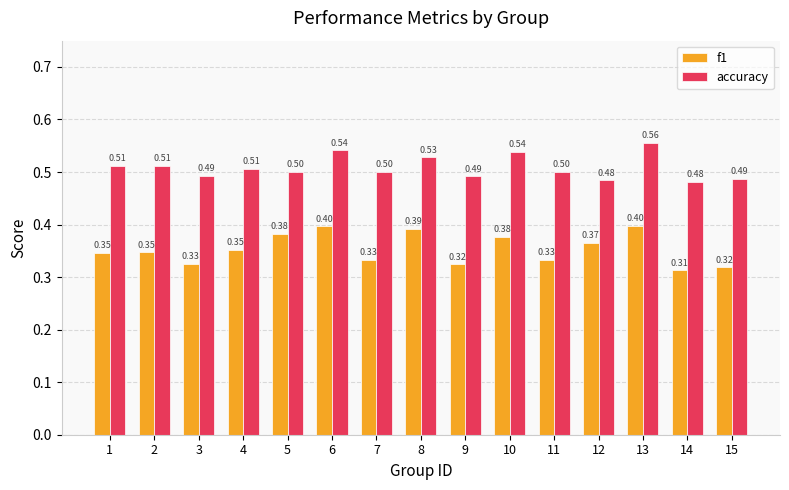

Where is f1 nearest to the value 0?

14